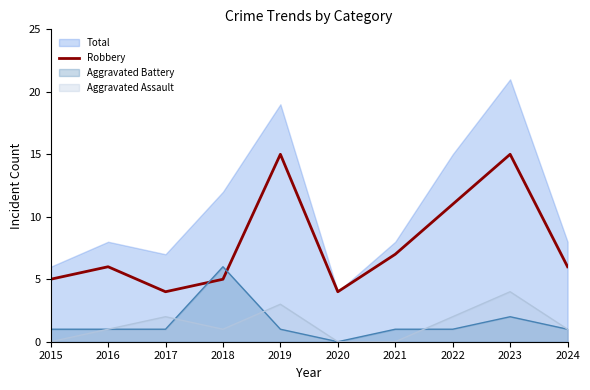

How many times do Aggravated Battery and Robbery cross each other?

2